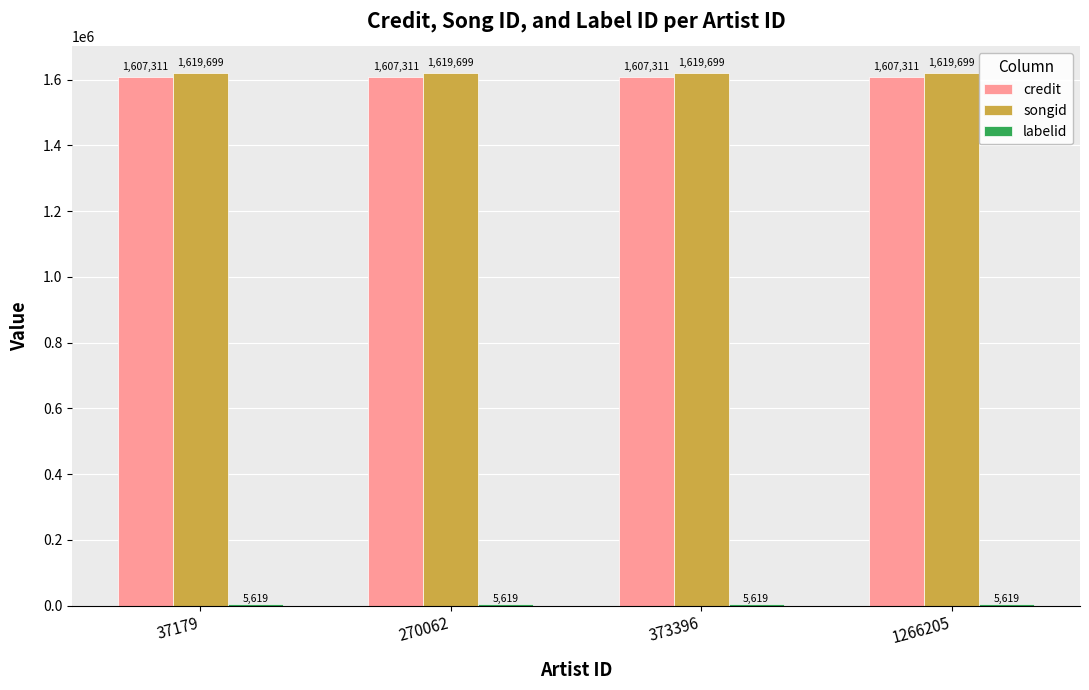

How many bars are there in total?

12